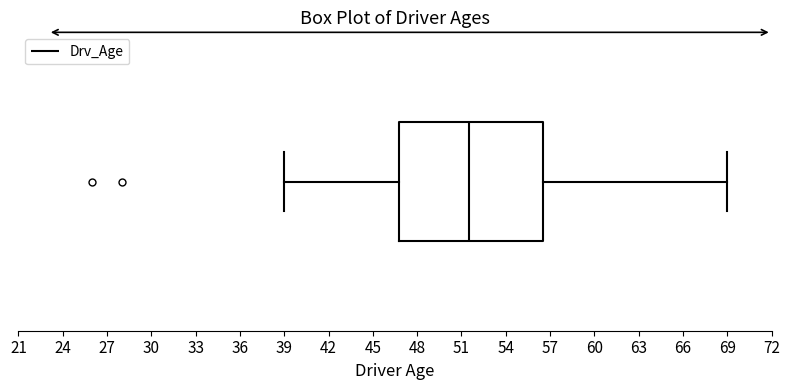

Where is the right edge of the box on the x-axis? The values are not printed on the chart, so give them approximately, as read against the axis.

56.5